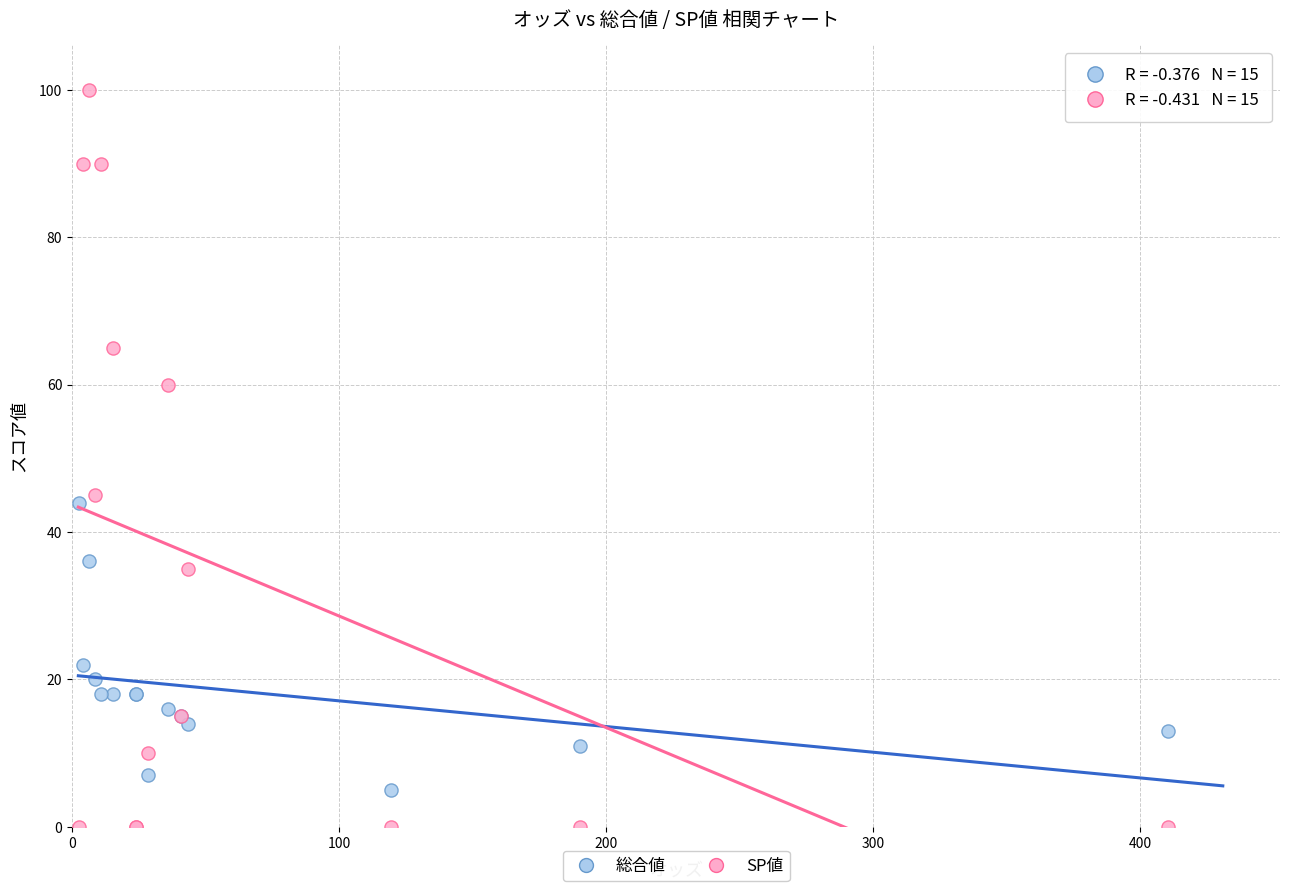

In the 総合値 series, what Y value is closest to 24?

22